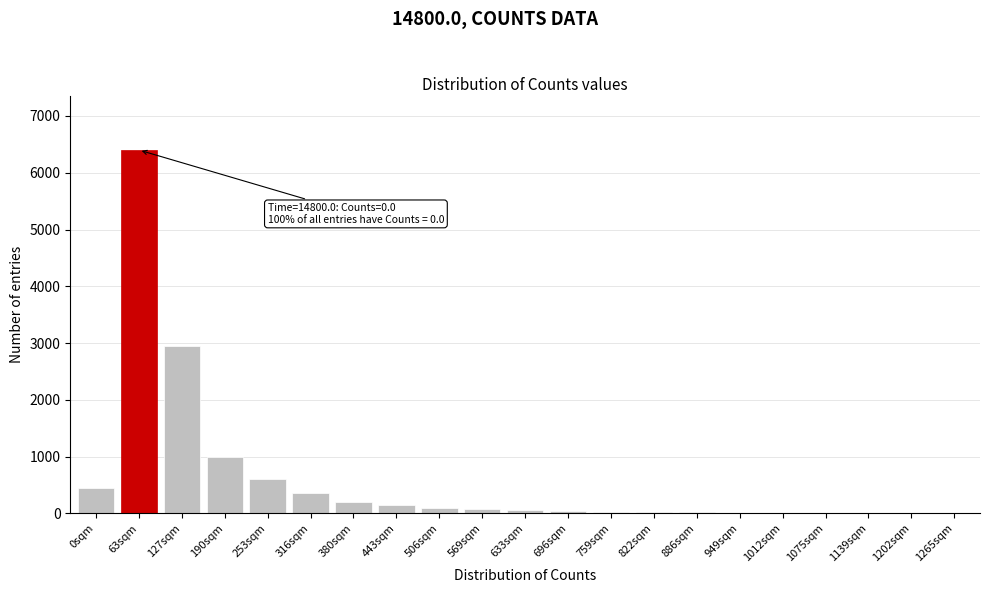

True or false: the data shows 8 at 1012sqm.

True